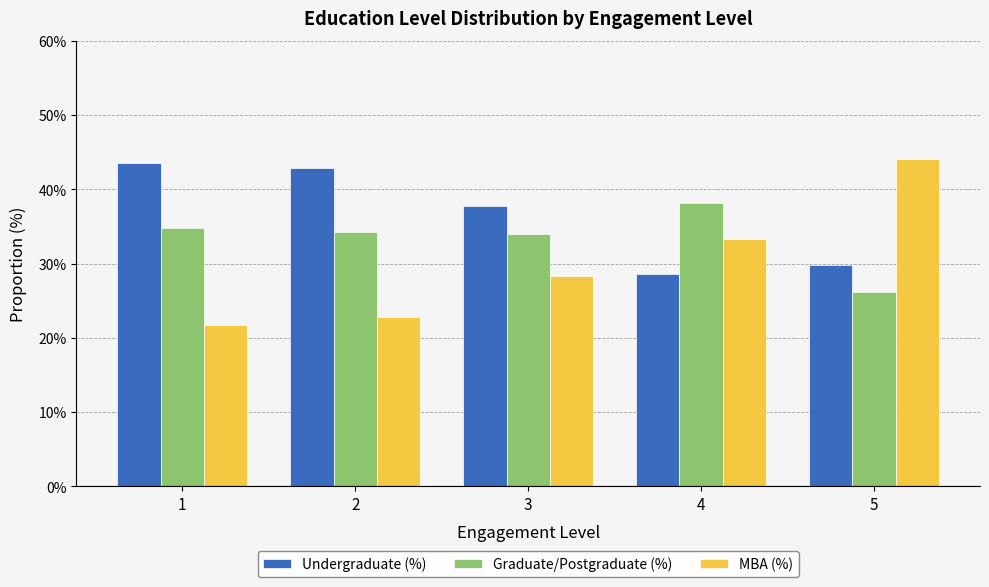

Does the chart contain any negative values?

No